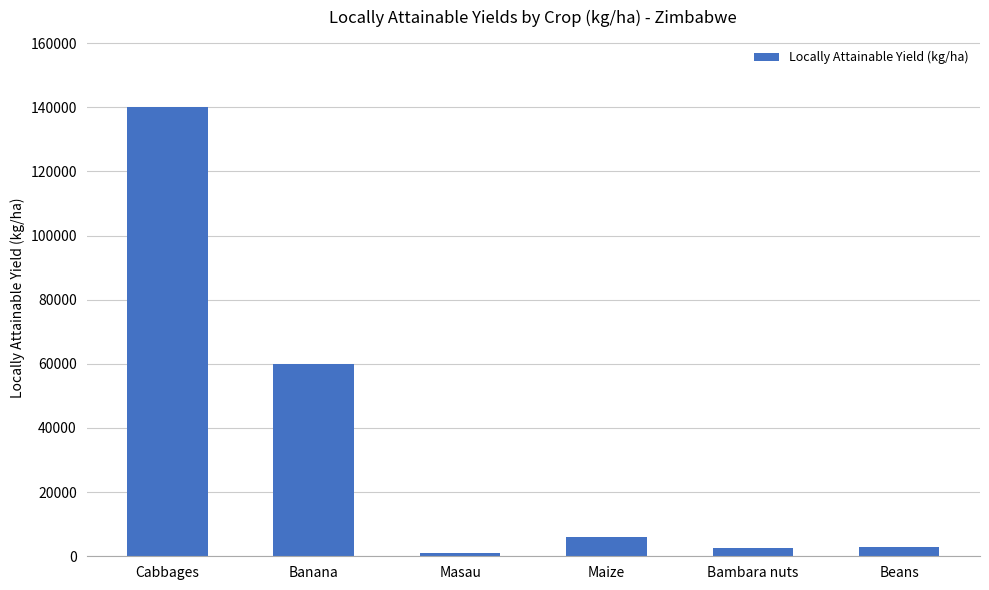

What is the sum of the values at Cabbages and Beans?

143000